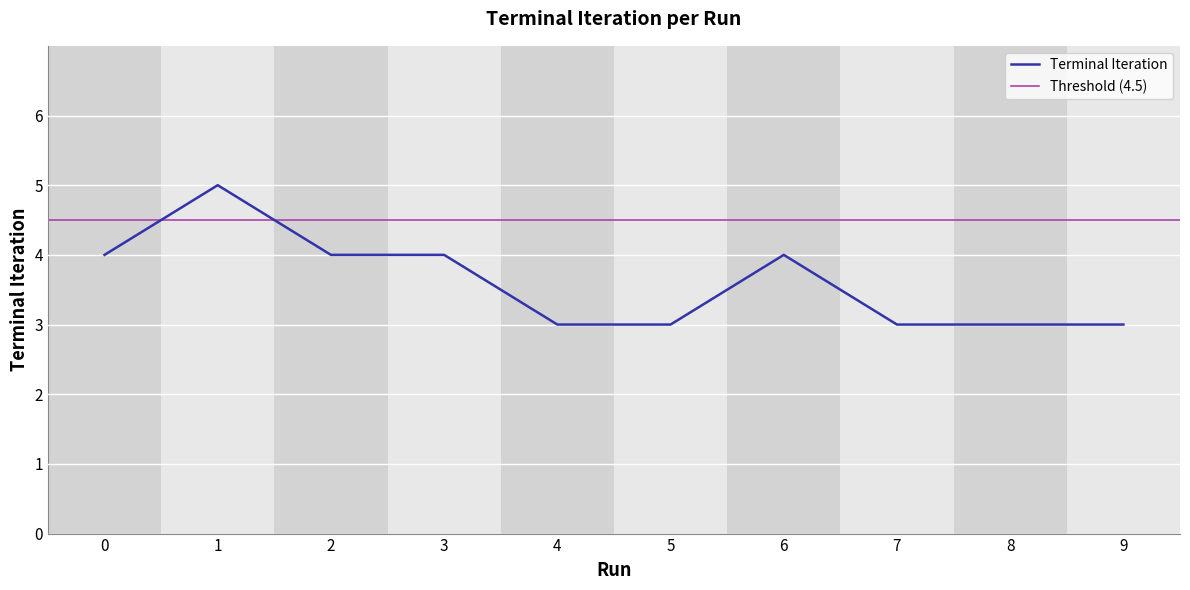

Reading left to right, what are all the values shown in this chart?

0=4	1=5	2=4	3=4	4=3	5=3	6=4	7=3	8=3	9=3